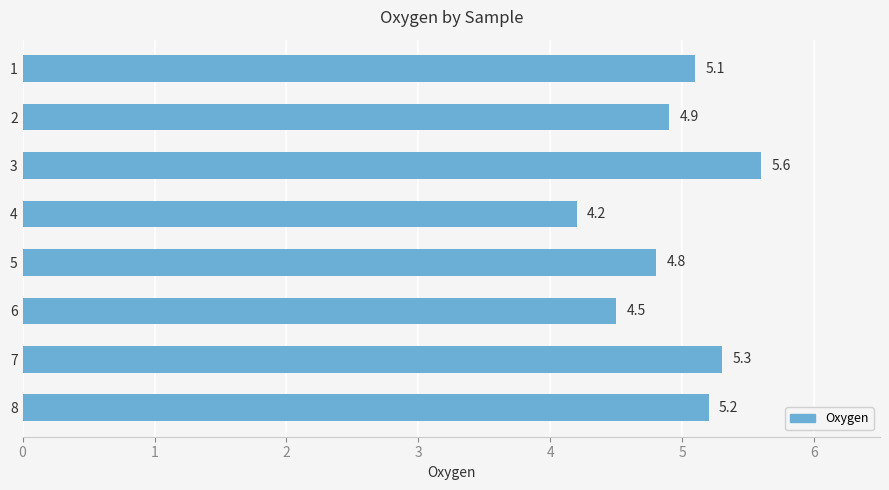

True or false: the data shows 4.9 at 2.

True